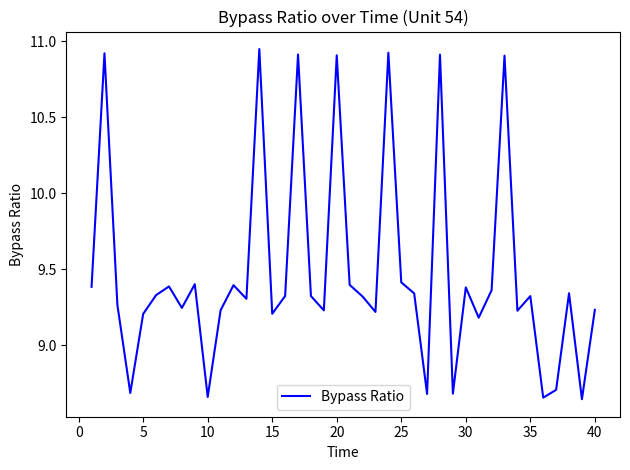

What is the difference between the maximum and minimum values?

2.3